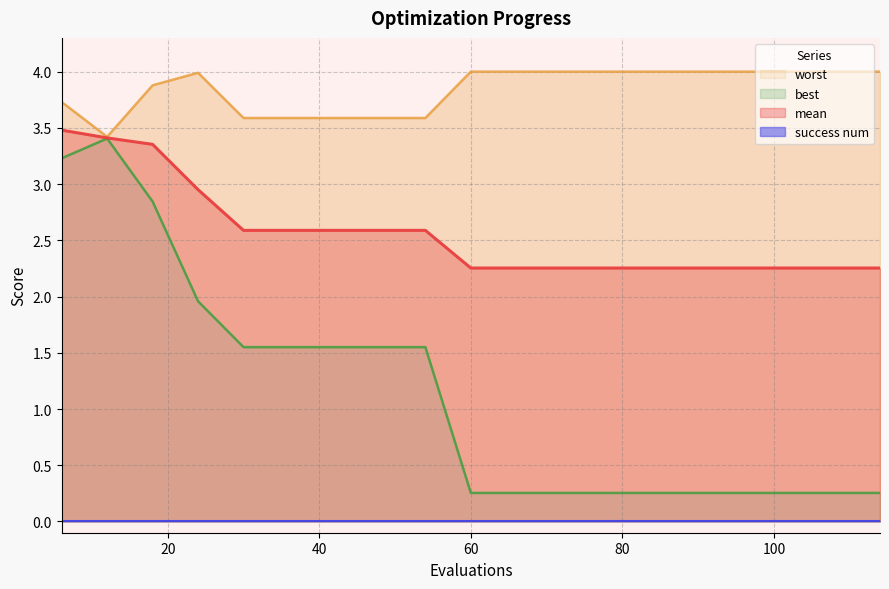

Between 84 and 24, which is larger?

24